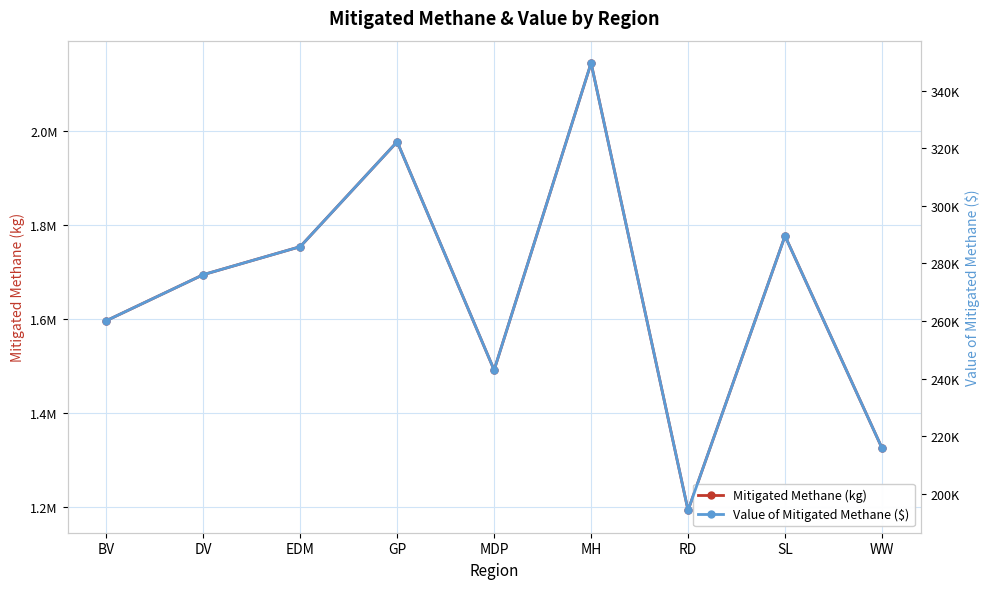

Is it true that Mitigated Methane (kg) equals 3175336.5 at MH?

False